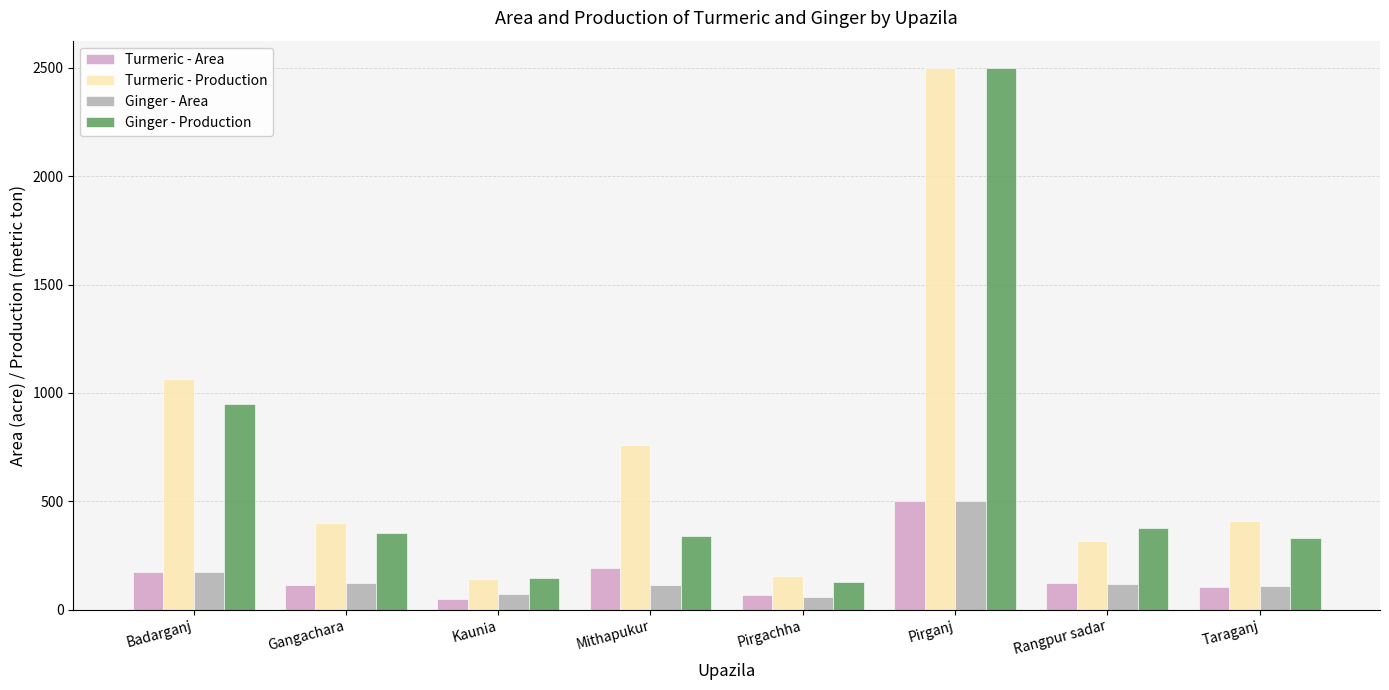

What are all the series names shown in the legend?

Turmeric - Area, Turmeric - Production, Ginger - Area, Ginger - Production